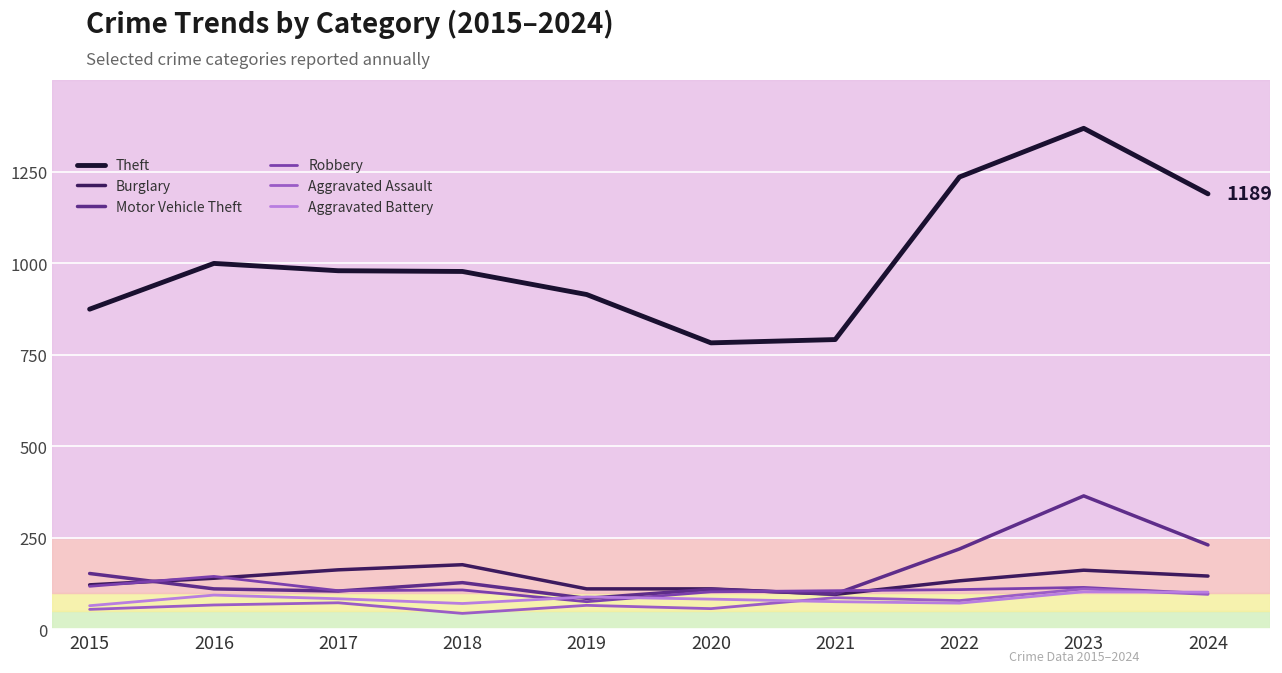

What is the smallest value displayed?

43